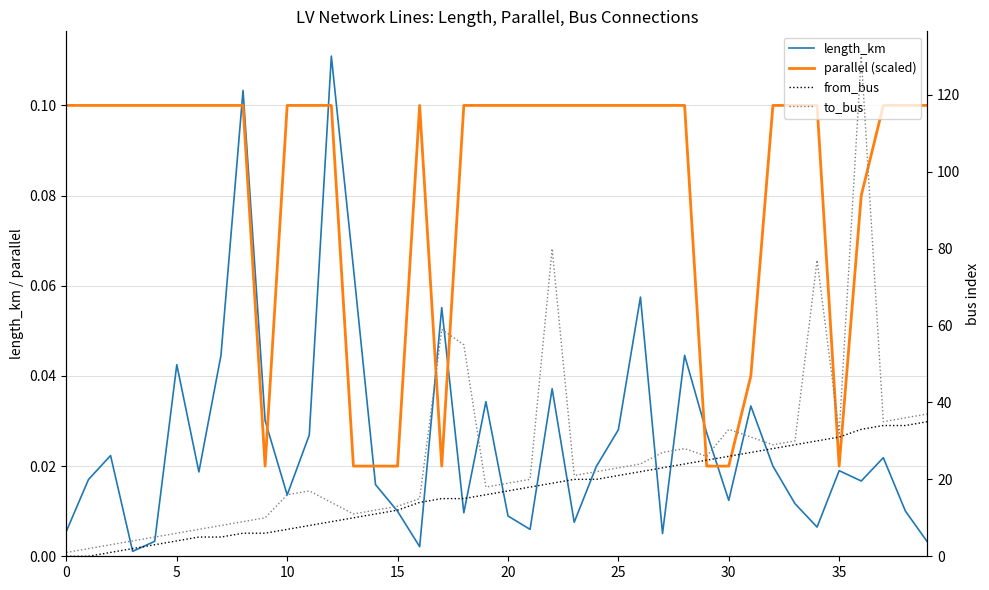

What is the difference between the highest and lowest values at 12?

13.9